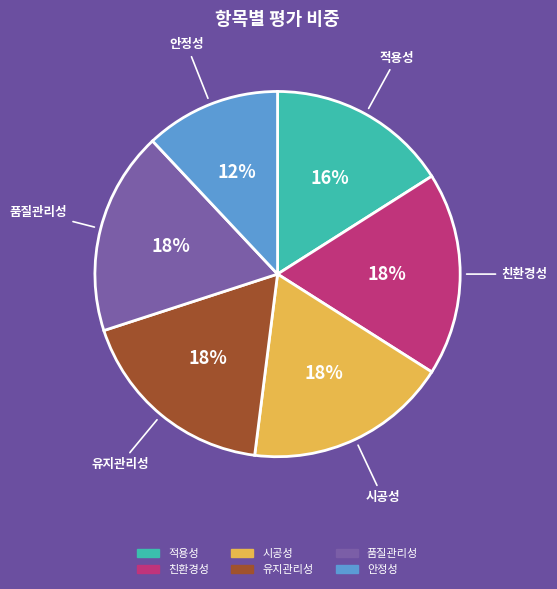

To the nearest percent, what is the difference between the largest and smallest slice percentages?

6%